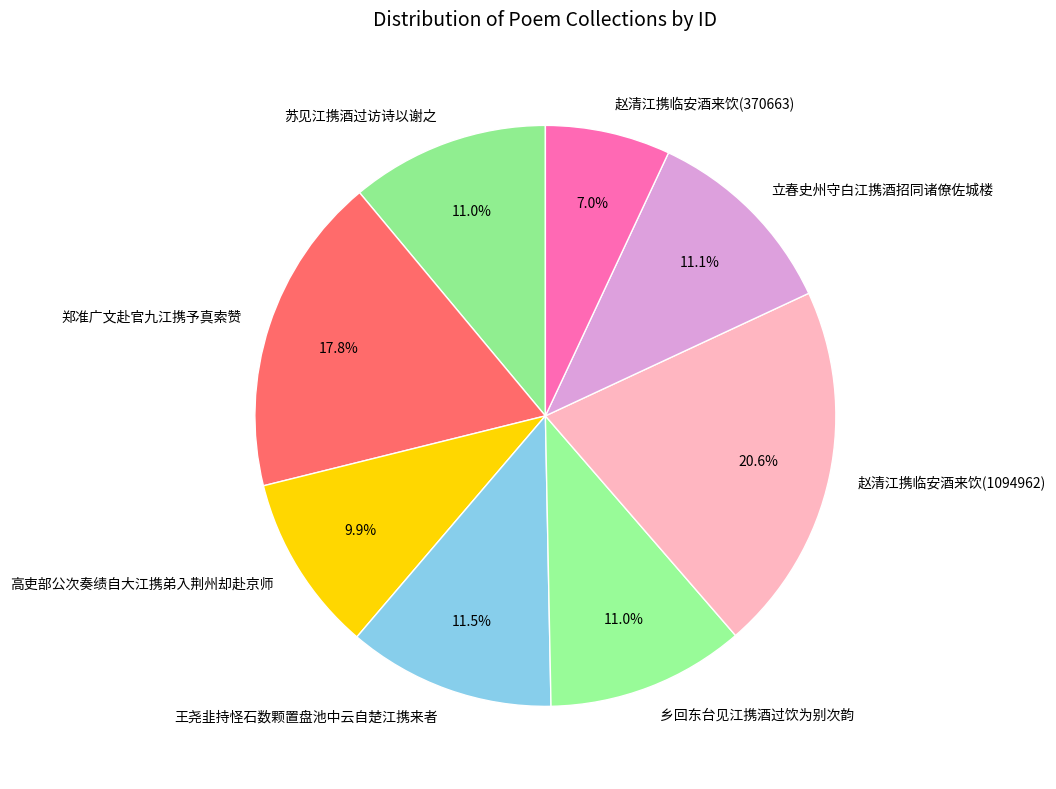

Does 郑准广文赴官九江携予真索赞 account for over 50% of the chart?

No